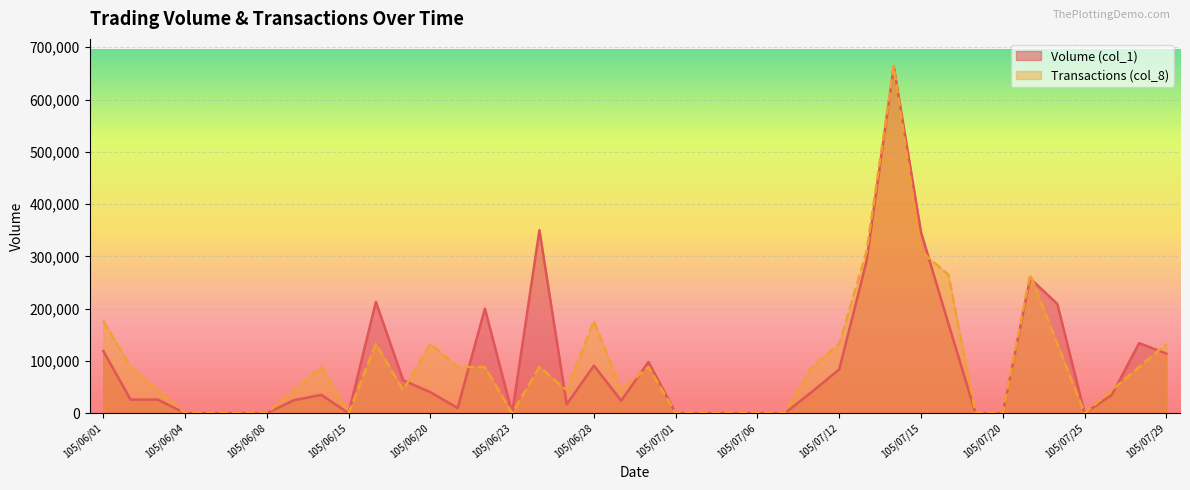

What are all the series names shown in the legend?

Volume (col_1), Transactions (col_8)